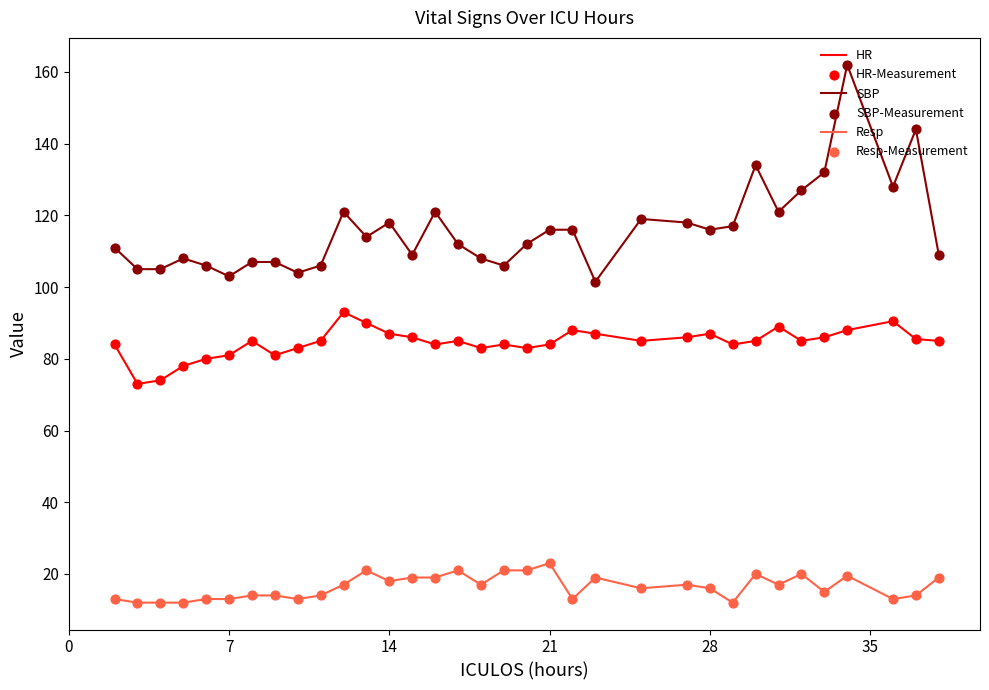

Which series has the largest total across all categories?

SBP